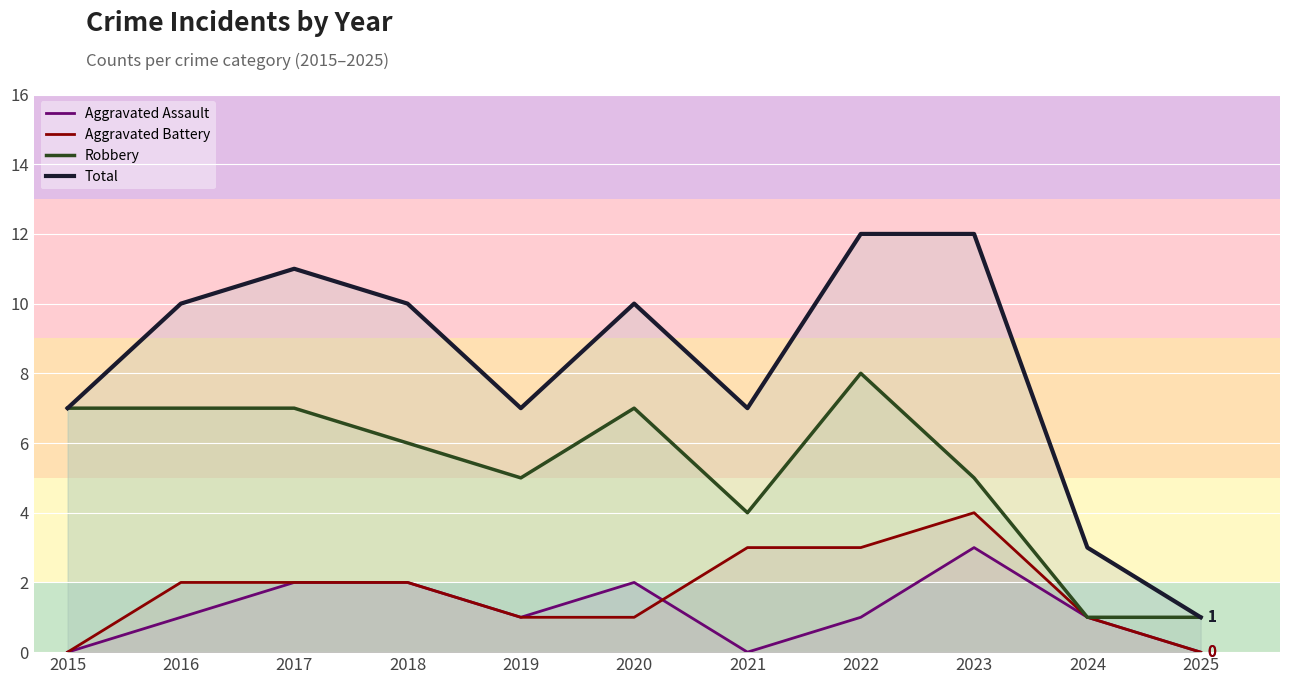

Reading right to left, list all the values displayed in this chart.

Aggravated Assault: 0	1	3	1	0	2	1	2	2	1	0
Aggravated Battery: 0	1	4	3	3	1	1	2	2	2	0
Robbery: 1	1	5	8	4	7	5	6	7	7	7
Total: 1	3	12	12	7	10	7	10	11	10	7